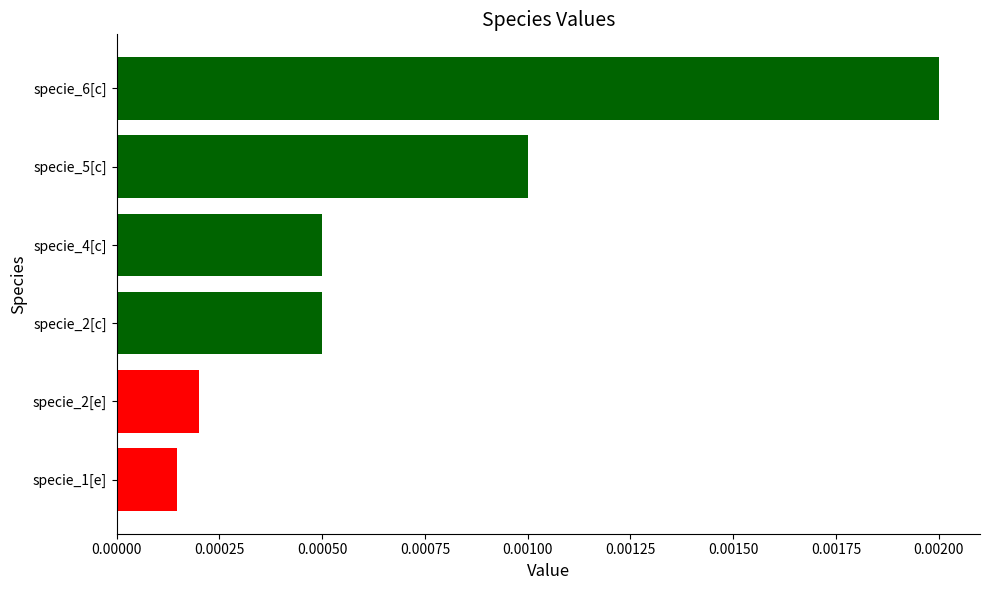

At which label is the value closest to 0?

specie_1[e]